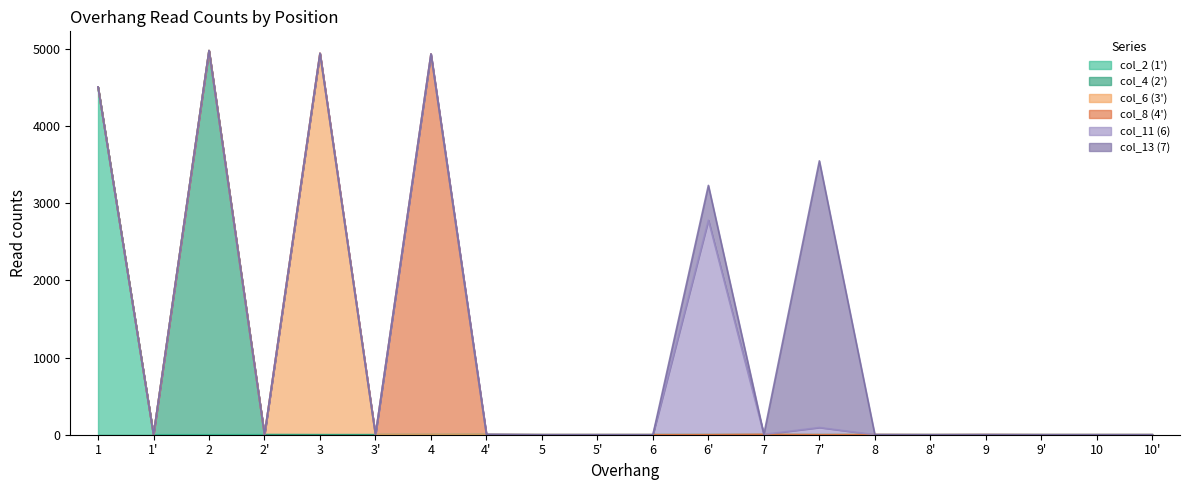

Is it true that col_4 (2') equals -2969 at 3?

False